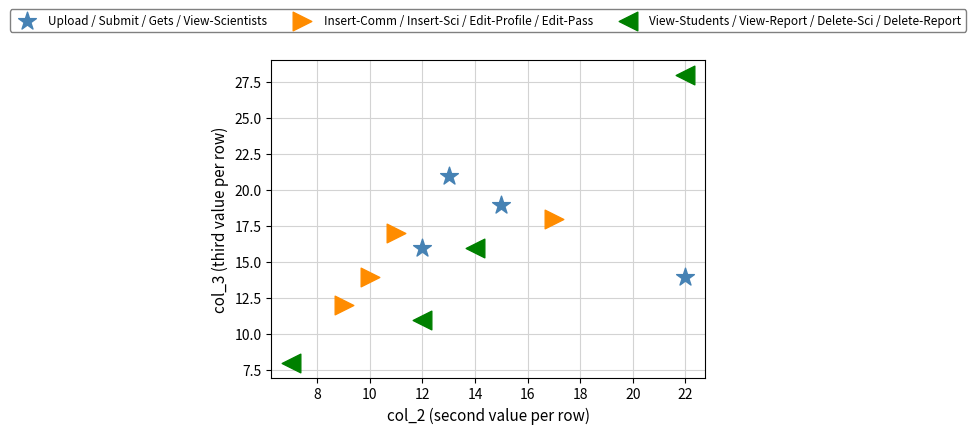

Which series reaches the minimum Y coordinate?

View-Students / View-Report / Delete-Sci / Delete-Report